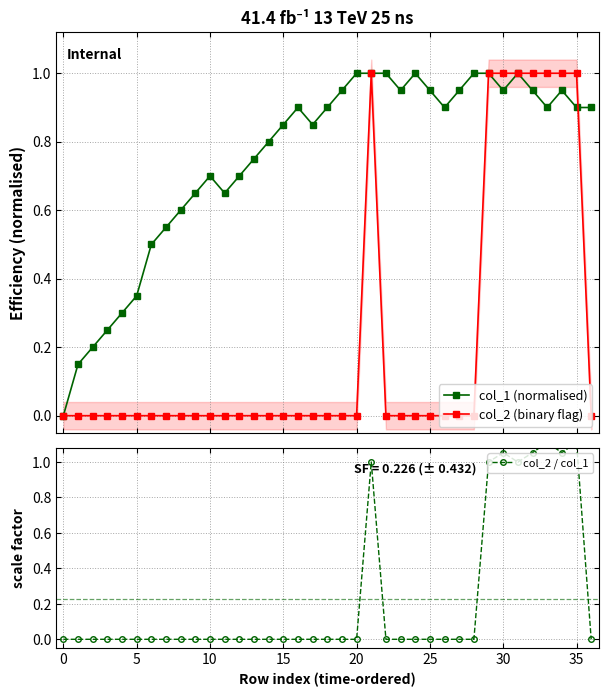

In col_1 (normalised), how many points are higher than both neighbors (excluding endpoints)?

5